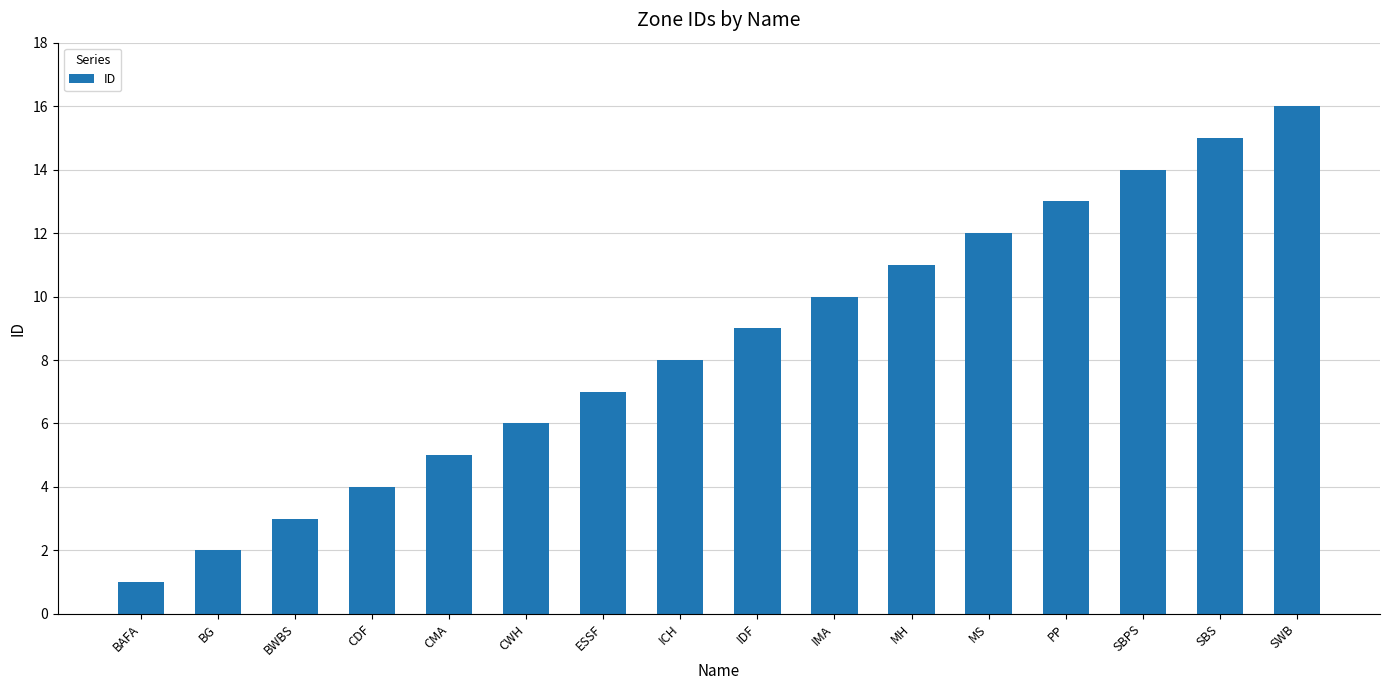

Rank the categories by value from lowest to highest.

BAFA, BG, BWBS, CDF, CMA, CWH, ESSF, ICH, IDF, IMA, MH, MS, PP, SBPS, SBS, SWB